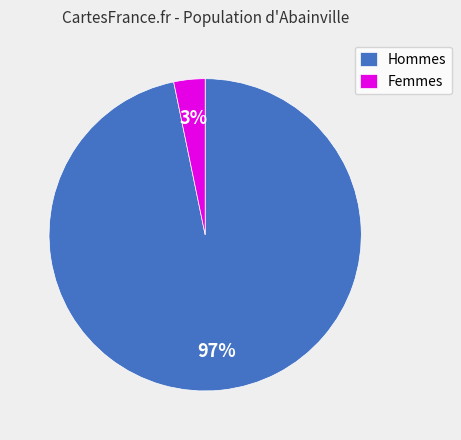

To the nearest percent, what is the difference between the Hommes and Femmes slice percentages?

94%